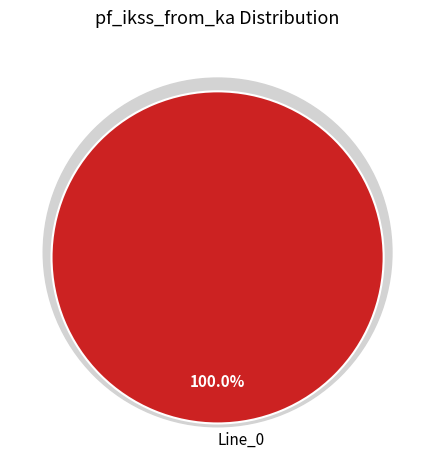

To the nearest percent, what portion does Line_0 represent?

100%